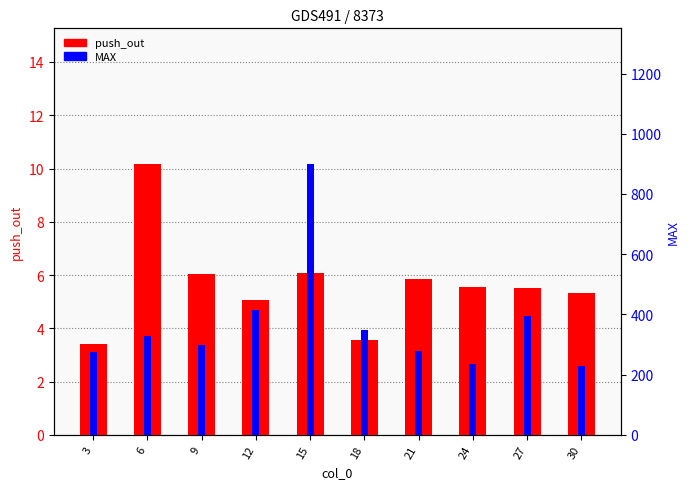

At 12, list the series in order from smallest to largest.

push_out, MAX